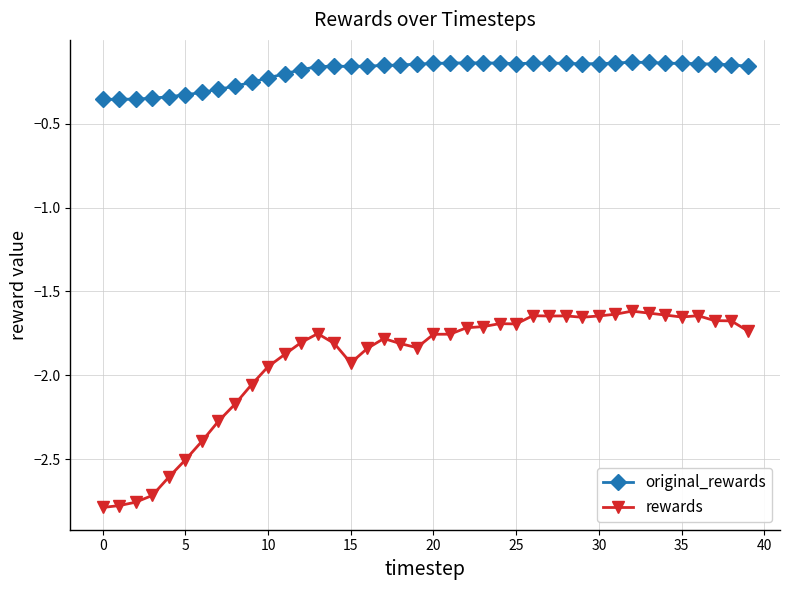

True or false: original_rewards has more than 2 points higher than both neighbors.

True